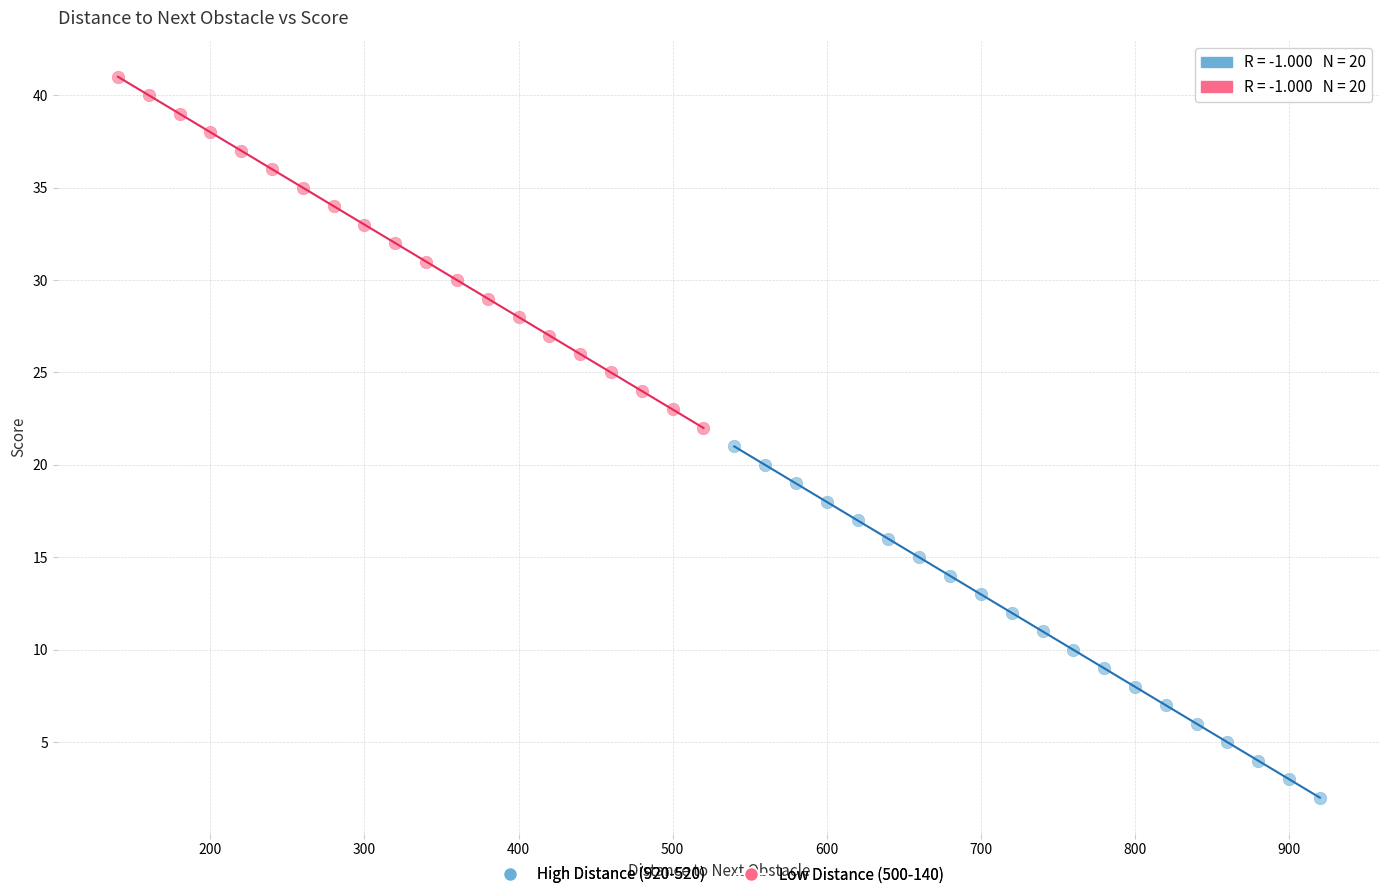

Which series reaches the maximum Y coordinate?

Low Distance (500-140)